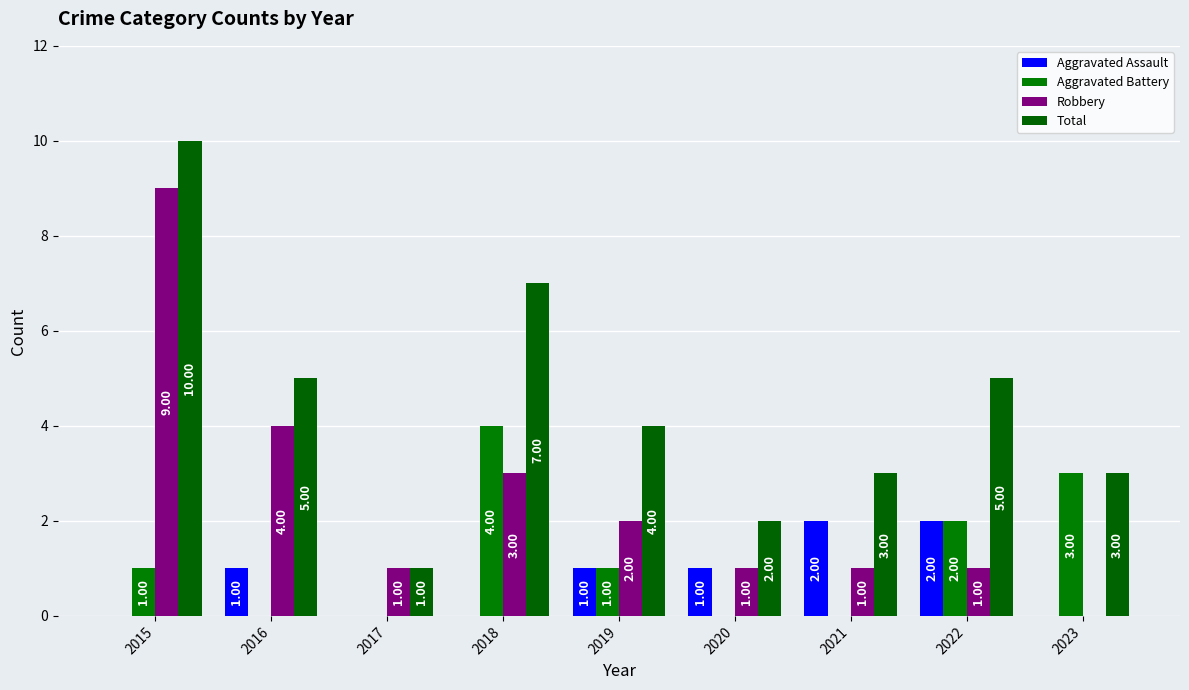

Rank the categories by Robbery value from lowest to highest.

2023, 2017, 2020, 2021, 2022, 2019, 2018, 2016, 2015